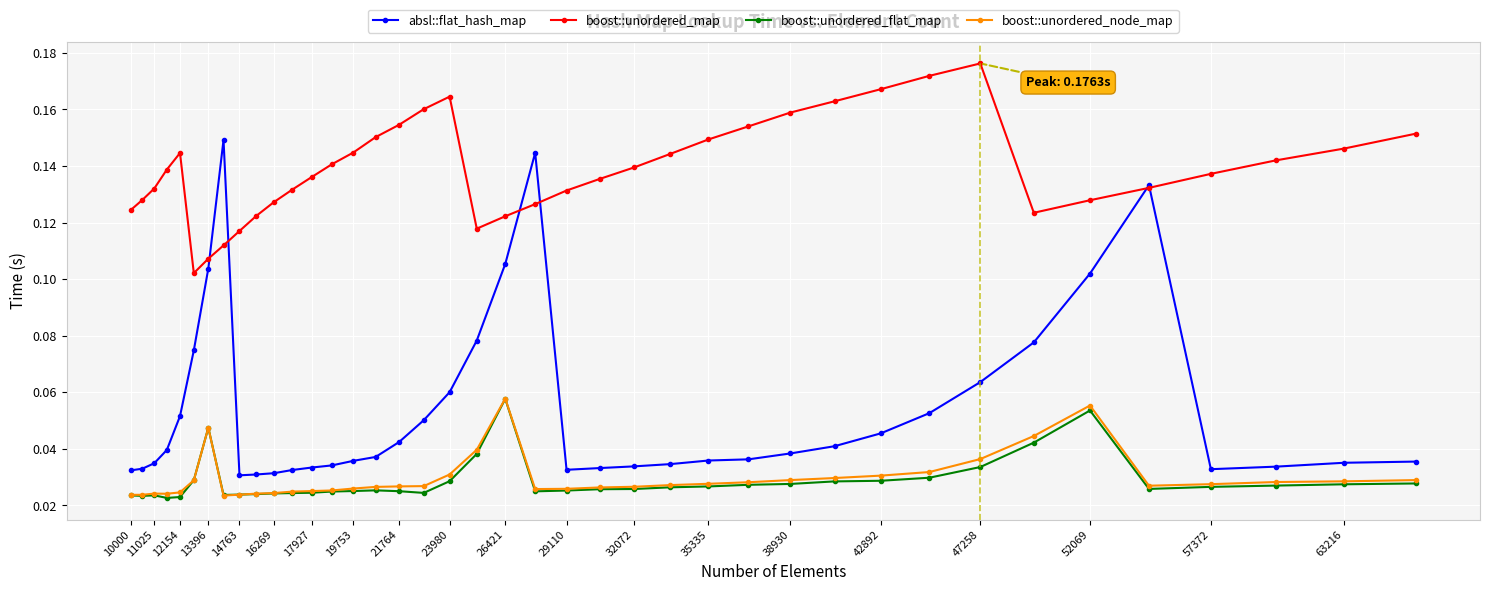

Does the chart have visible grid lines?

Yes